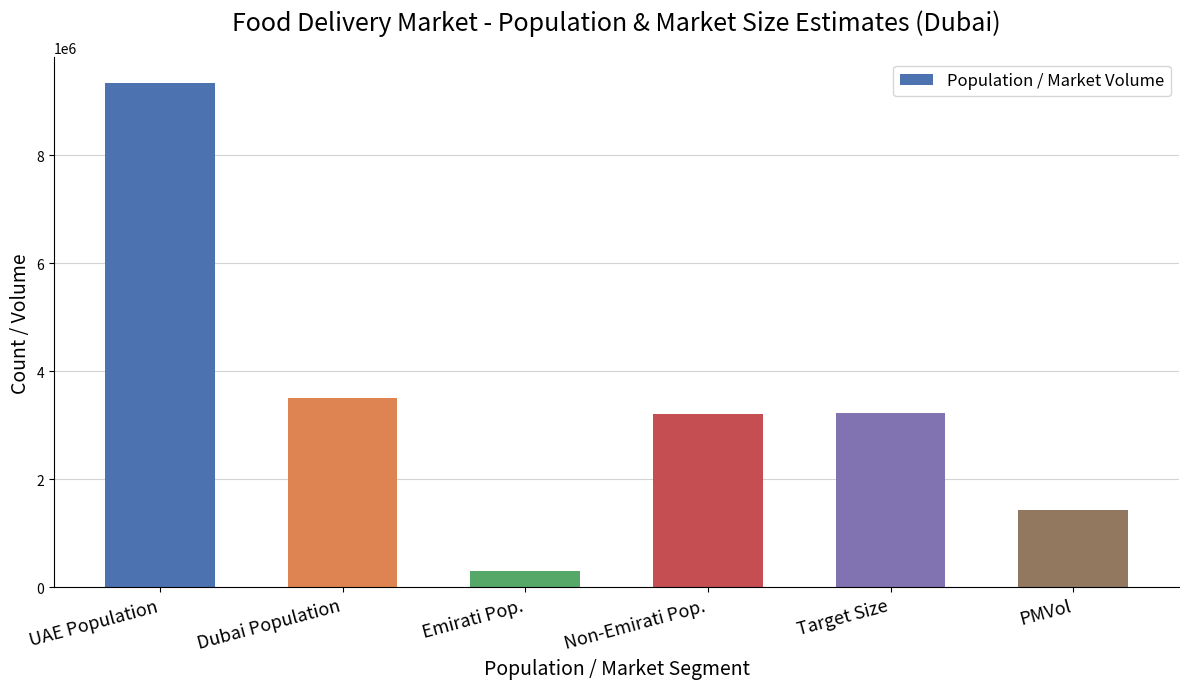

Is it true that the value at Non-Emirati Pop. is 4748163?

False